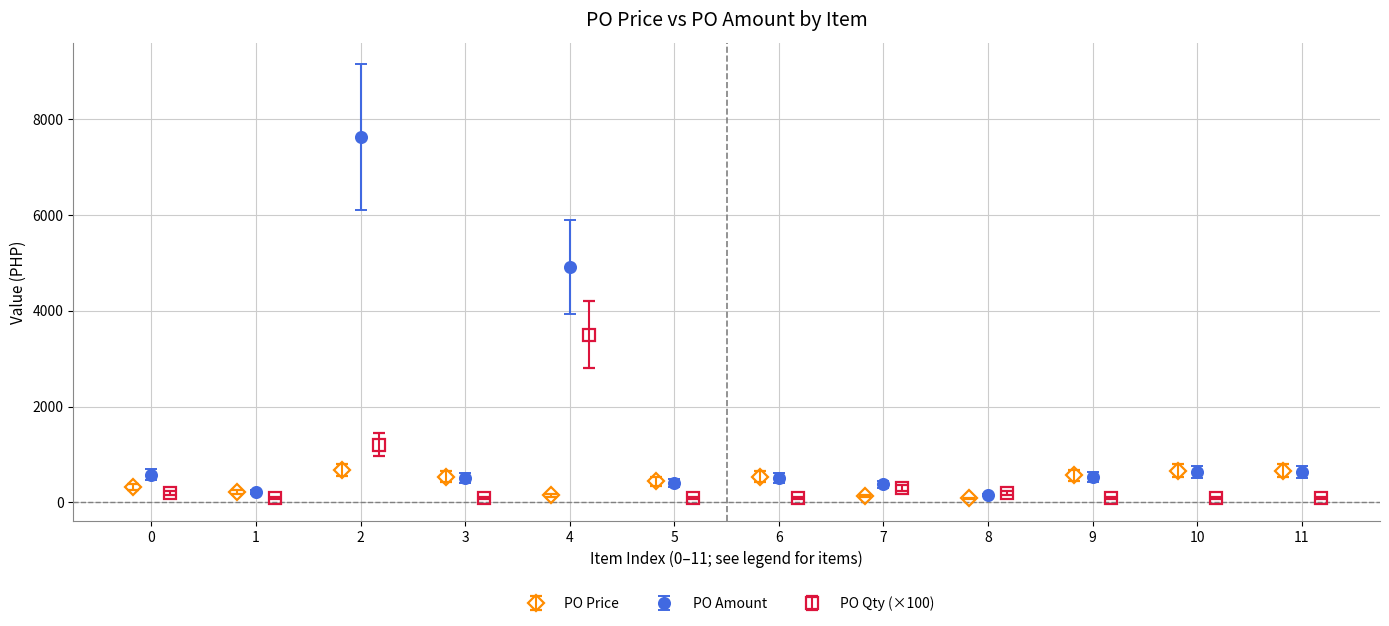

The value of PO Qty at SPRITE 500MLX24 is 80.0. True or false?

True